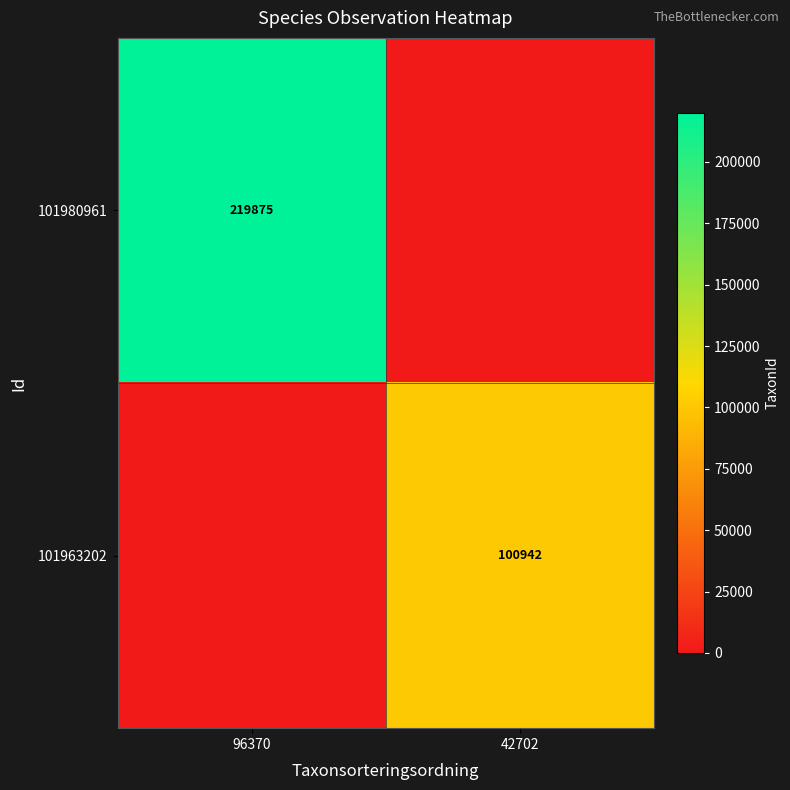

True or false: 101980961 has a value of 219875 at 96370.

True